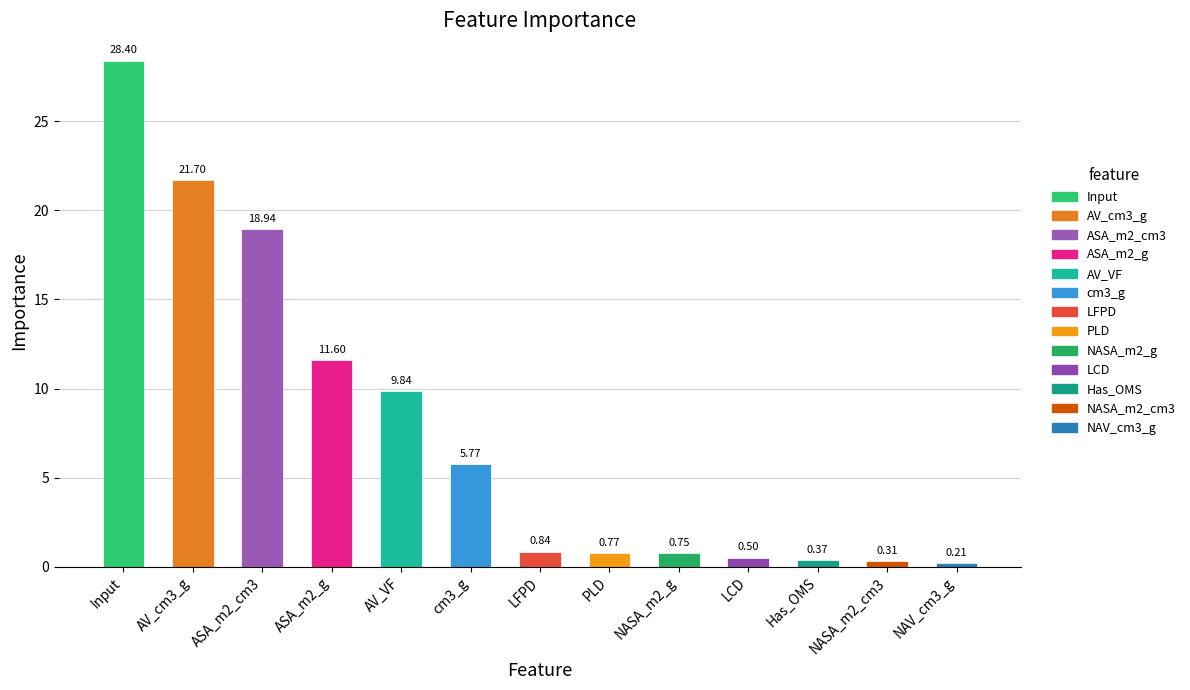

Rank the categories by value from highest to lowest.

Input, AV_cm3_g, ASA_m2_cm3, ASA_m2_g, AV_VF, cm3_g, LFPD, PLD, NASA_m2_g, LCD, Has_OMS, NASA_m2_cm3, NAV_cm3_g